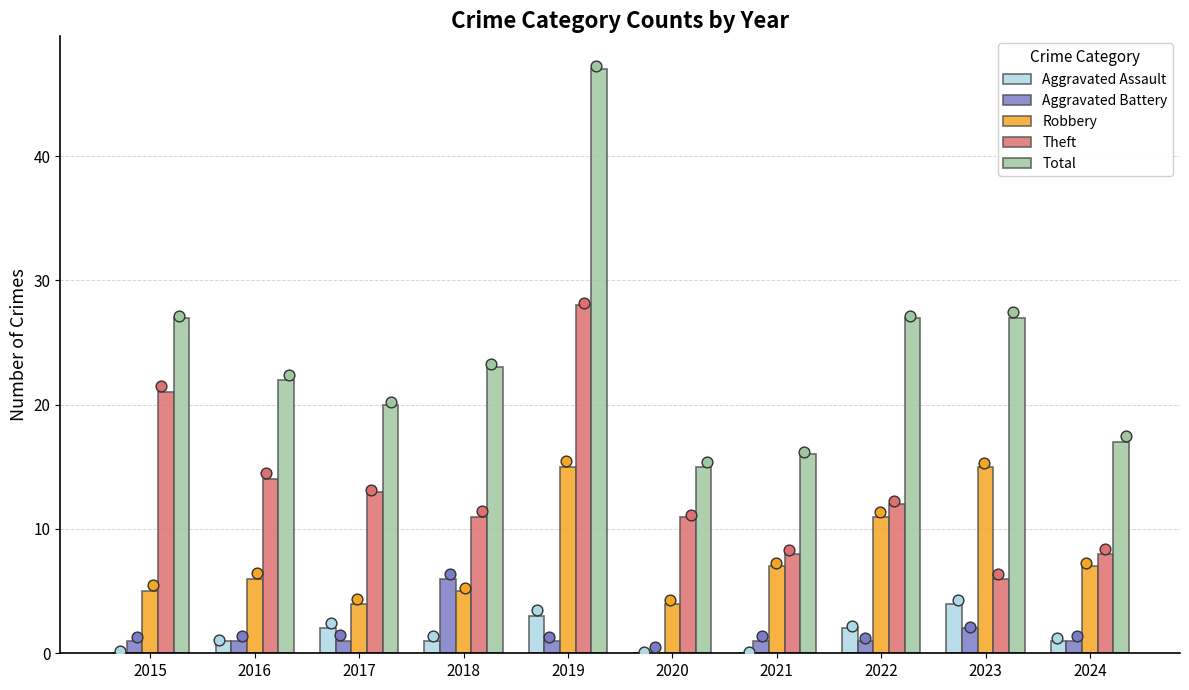

At which category is the sum across all series the highest?

2019